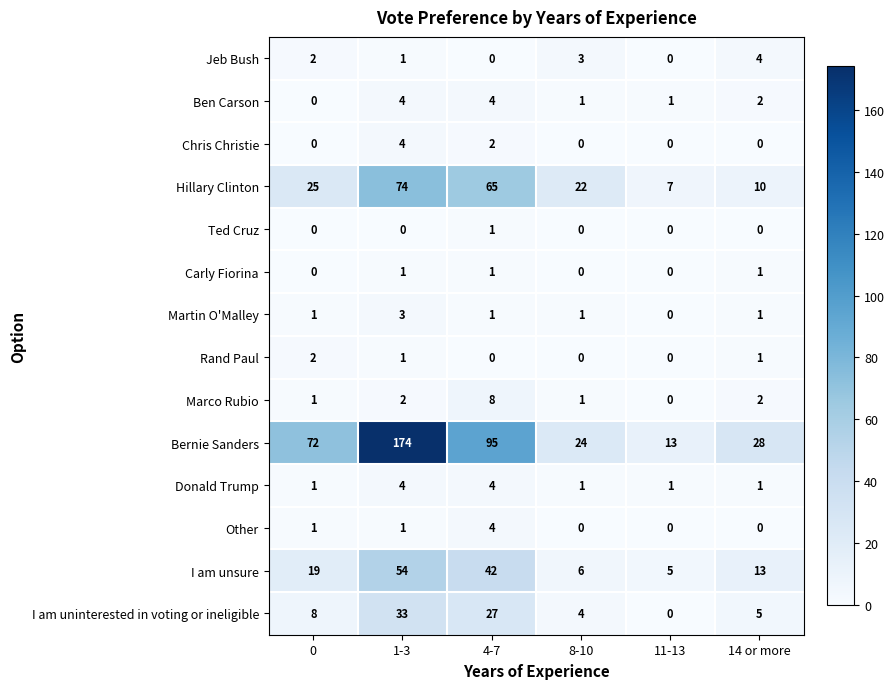

Which series has the widest spread of values?

Bernie Sanders